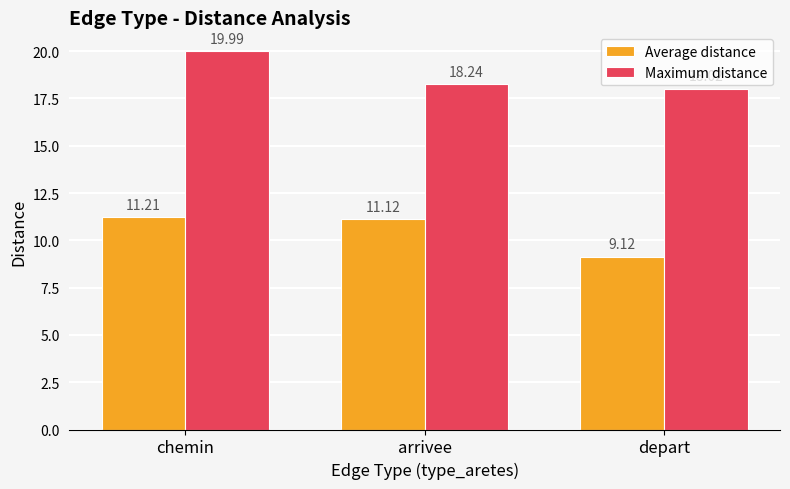

Reading left to right, what are all the values shown in this chart?

Average distance: 11.2	11.1	9.1
Maximum distance: 20.0	18.2	18.0